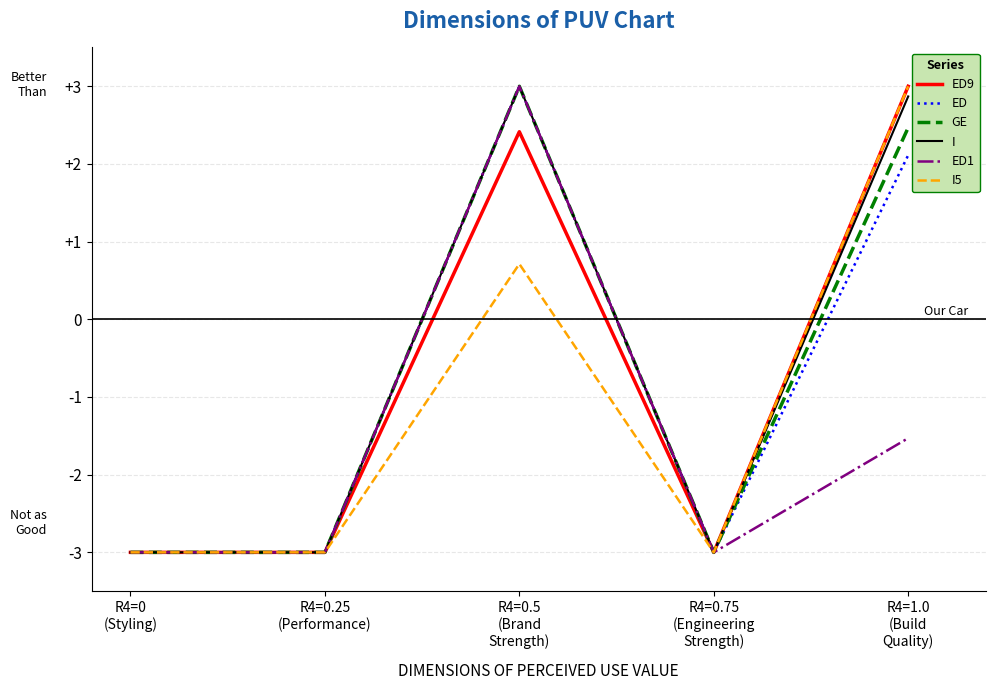

What is the minimum value shown in the chart?

-3.0